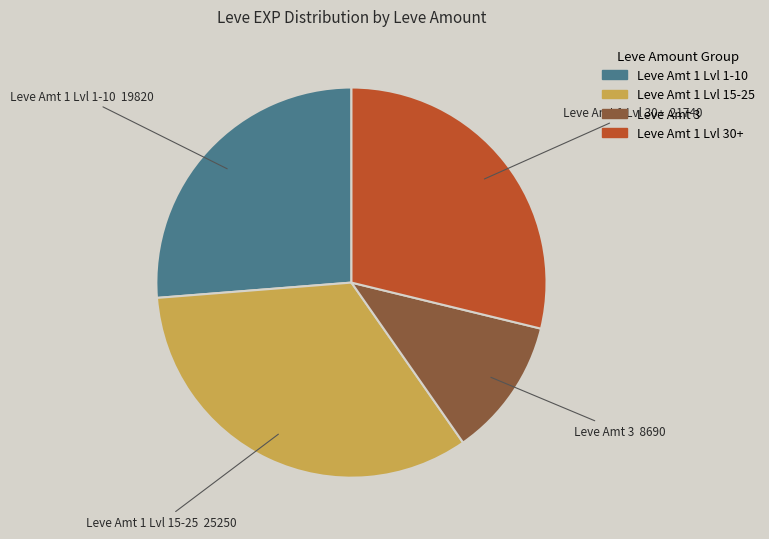

Is there a majority slice in this chart?

No